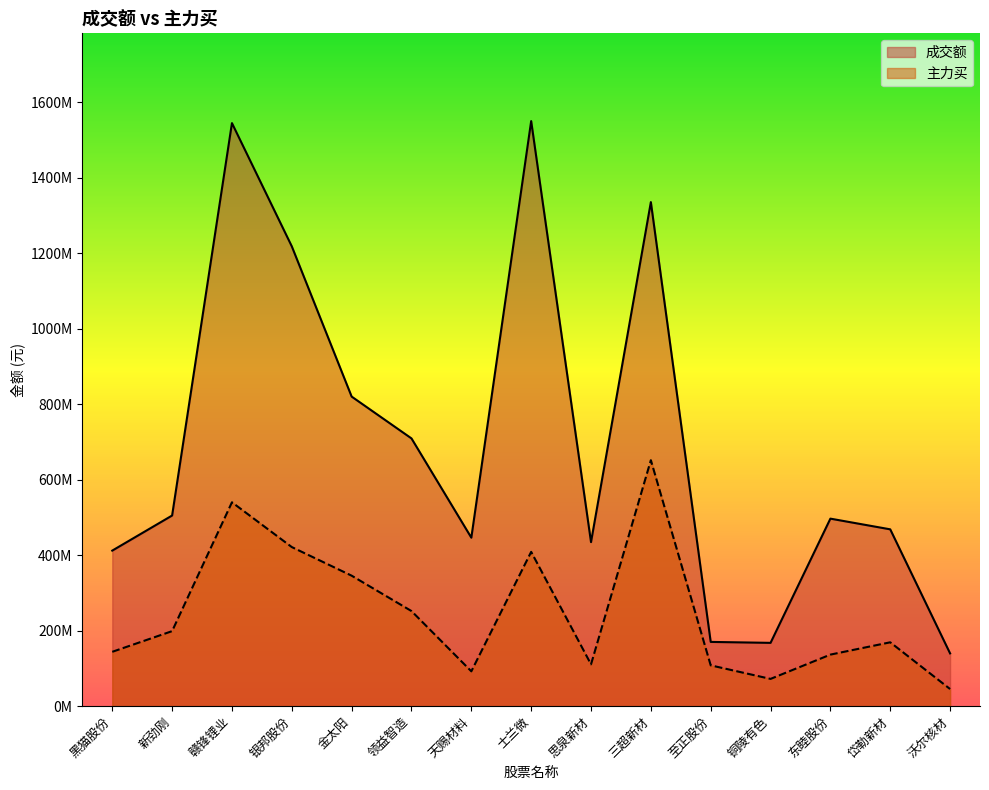

Where is 主力买 nearest to the value 348410686?

金太阳